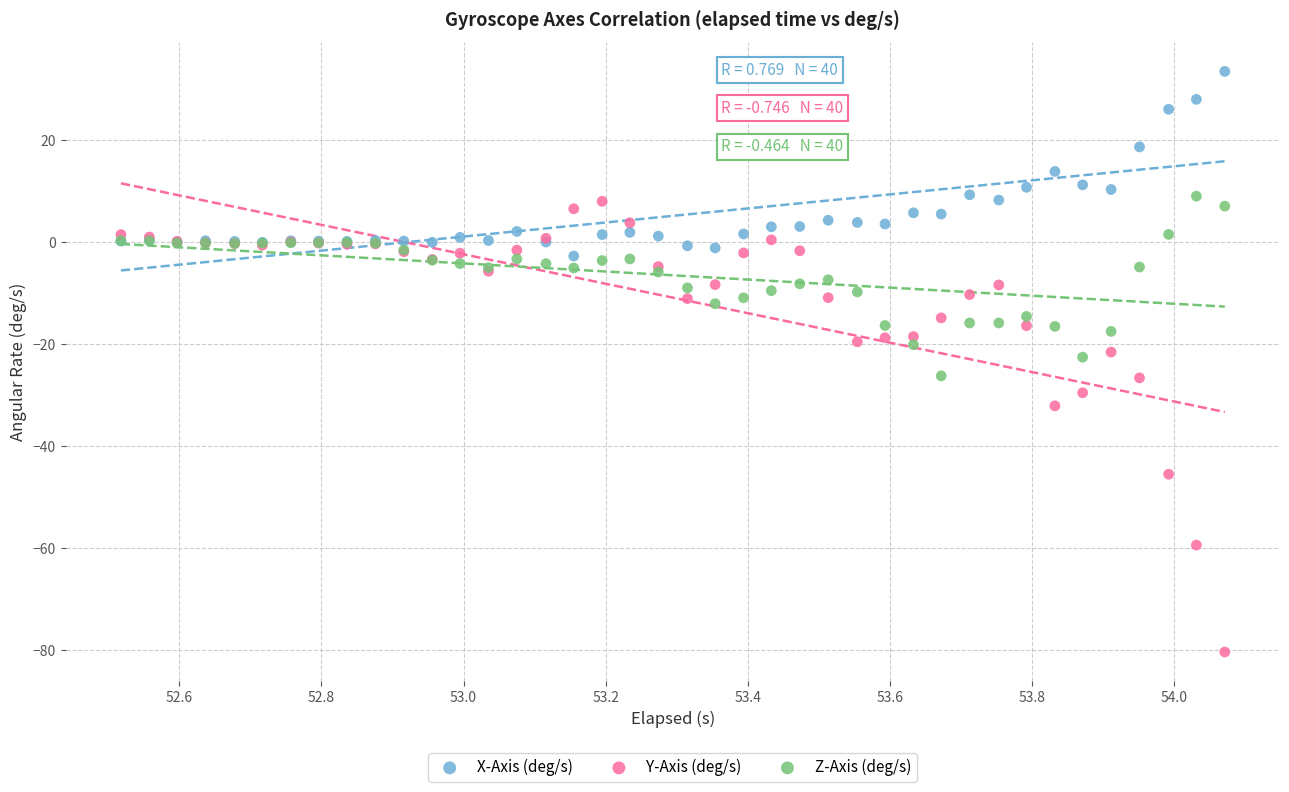

In the Y-Axis (deg/s) series, what Y value is closest to -36?

-32.2